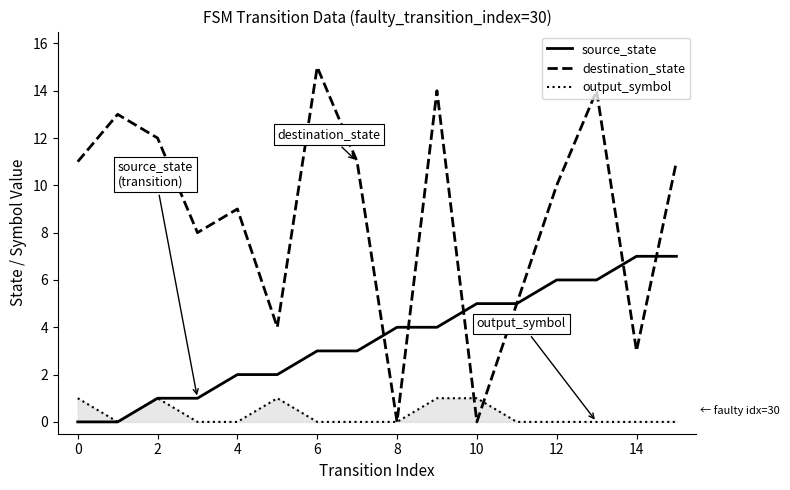

Which series has the widest spread of values?

destination_state